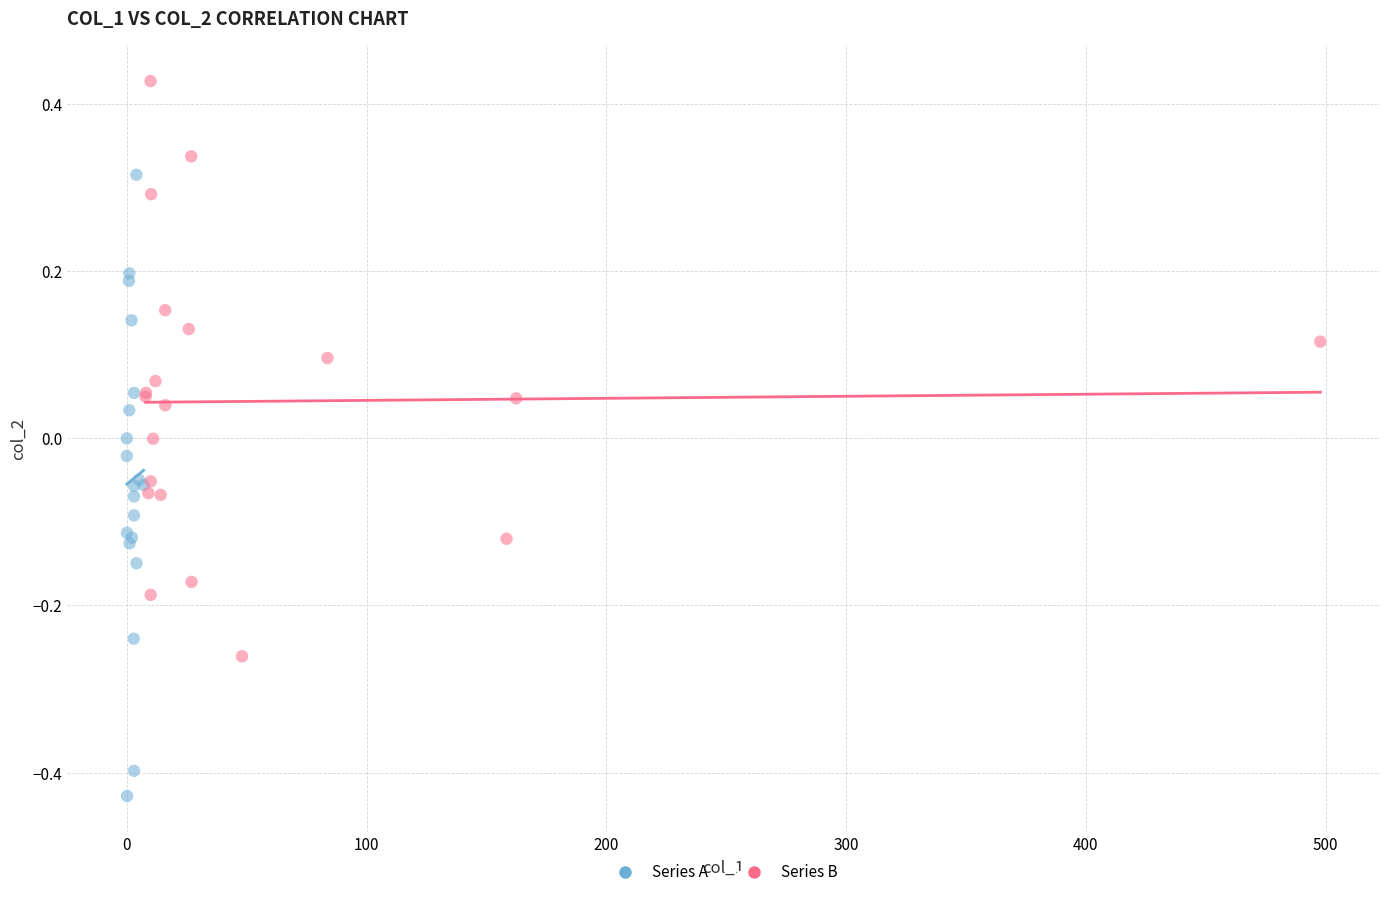

What are all the series names shown in the legend?

Series A, Series B